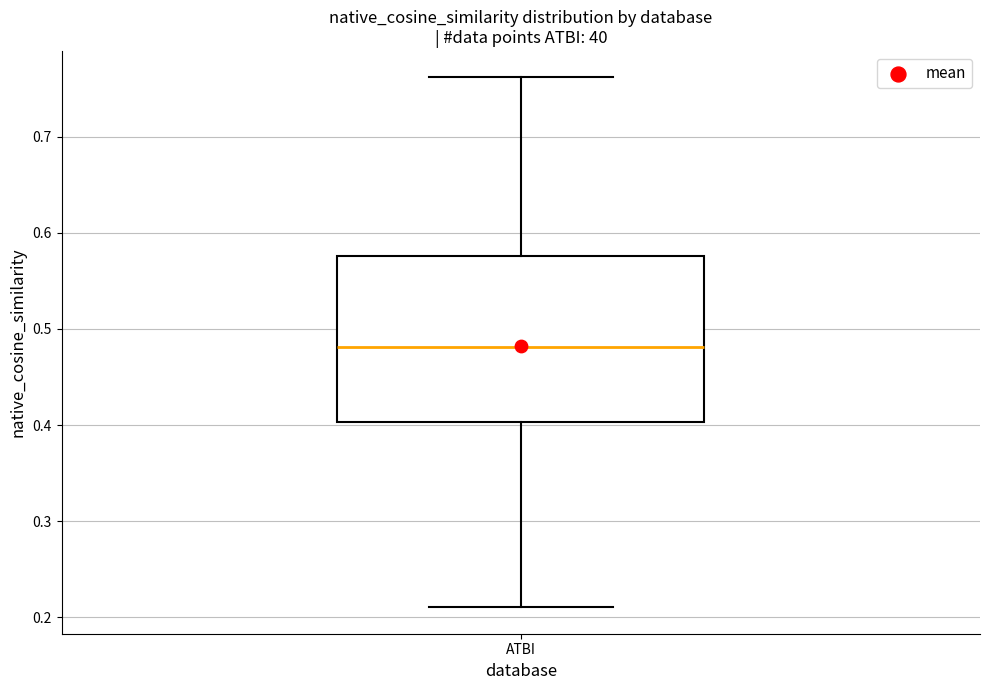

Read this box plot against the y-axis: the position of the median line, the range covered by the box, and the ends of both whiskers. The values are not printed on the chart, so give them approximately, as read against the axis.

median 0.48, box 0.40 to 0.58, whiskers 0.21 to 0.76